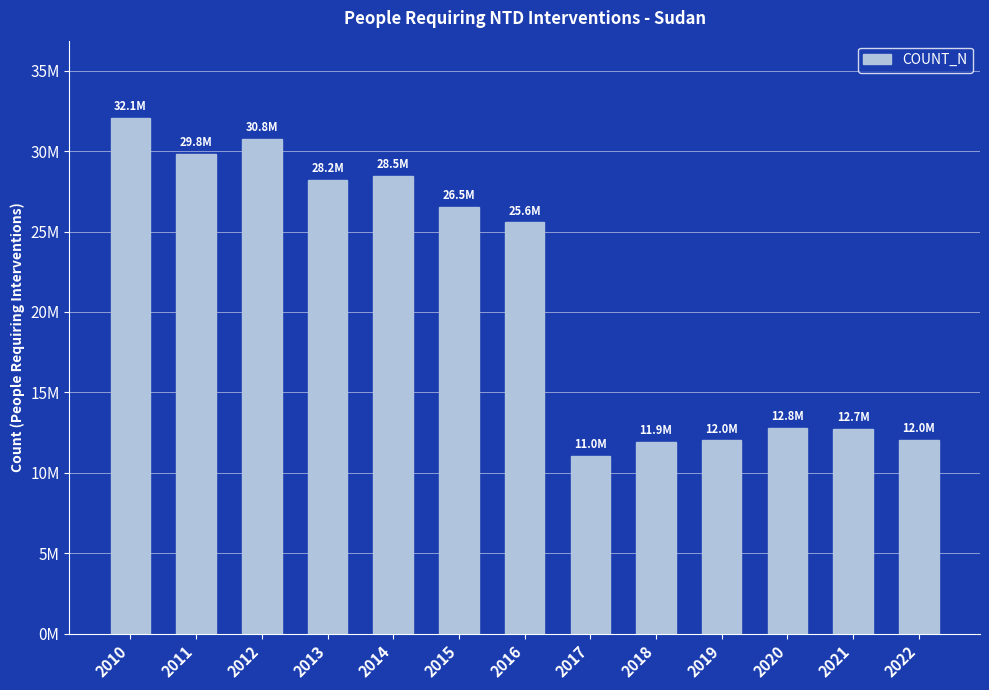

Rank the categories by value from highest to lowest.

2010, 2012, 2011, 2014, 2013, 2015, 2016, 2020, 2021, 2022, 2019, 2018, 2017